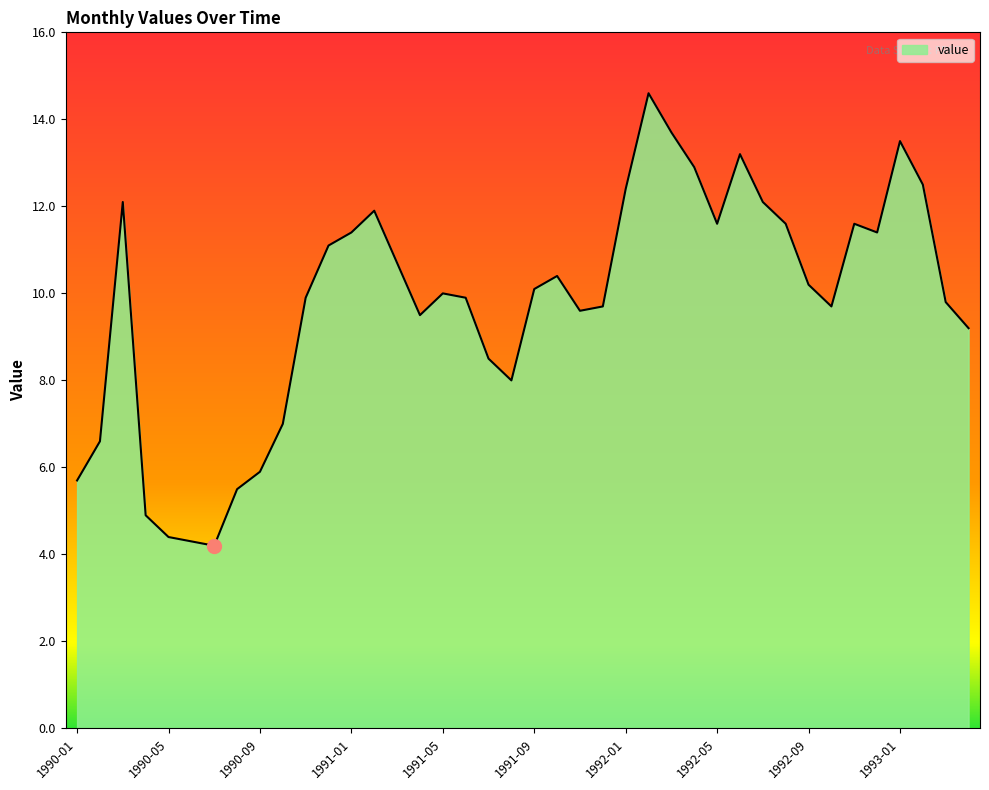

What is the maximum value shown in the chart?

14.6